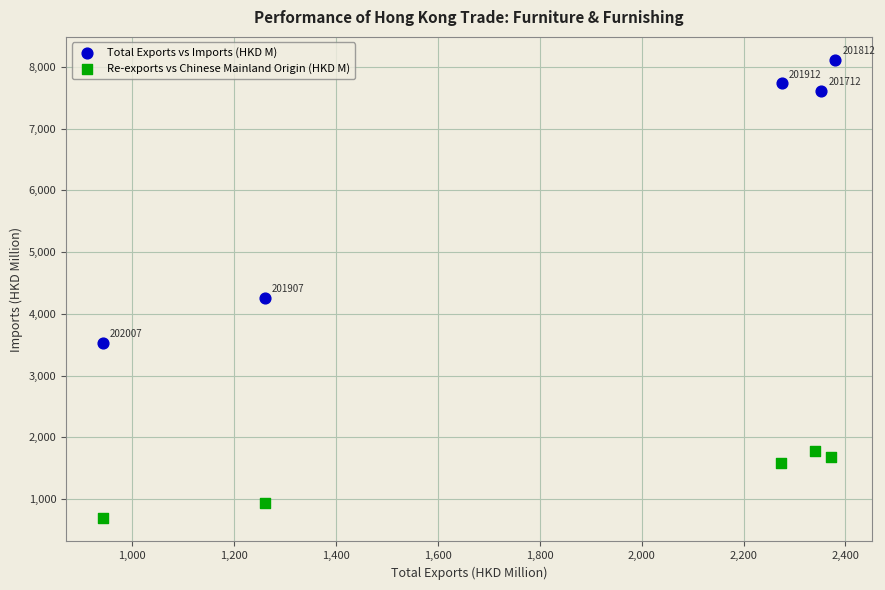

Which series reaches the maximum Y coordinate?

Total Exports vs Imports (HKD M)